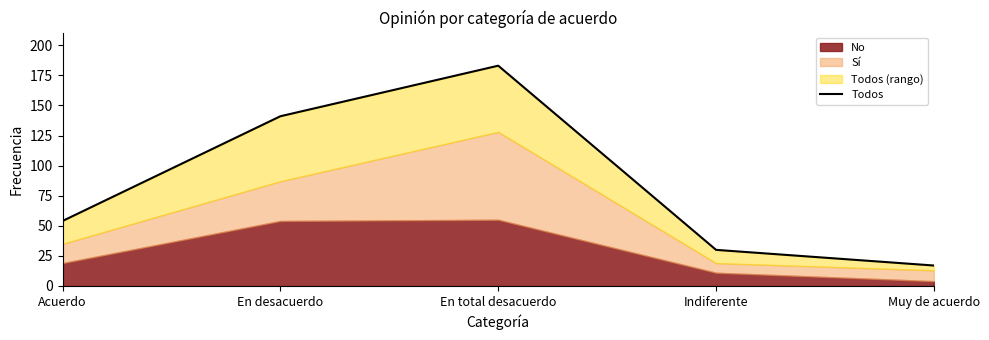

Read the value at En desacuerdo.

141